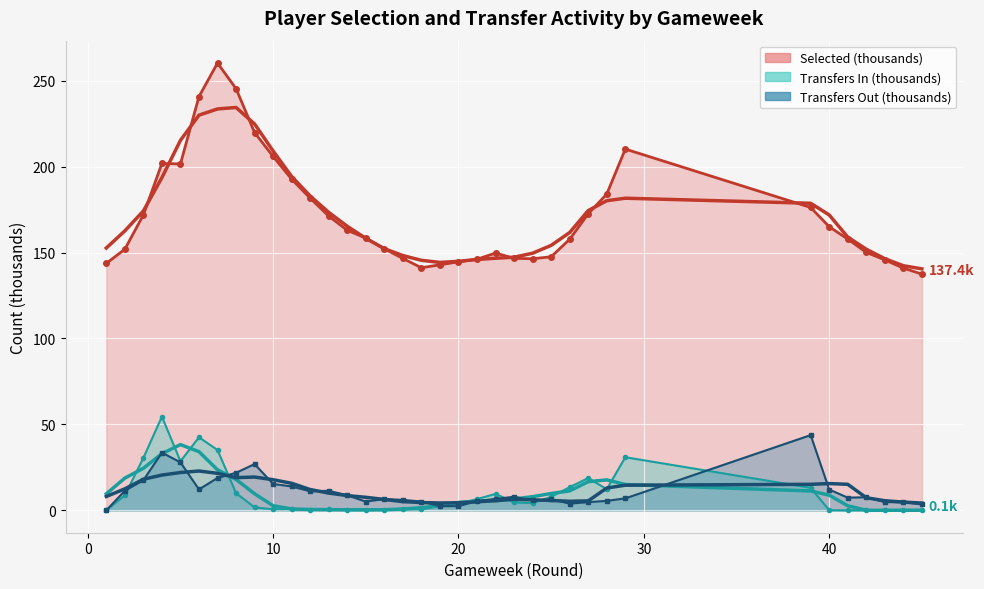

Reading right to left, list all the values displayed in this chart.

Selected (thousands): 45=137.4	44=140.9	43=145.7	42=150.1	41=157.8	40=165.0	39=176.2	29=210.2	28=184.0	27=172.5	26=157.8	25=147.5	24=146.4	23=146.6	22=149.7	21=146.1	20=144.6	19=142.9	18=141.1	17=146.5	16=152.2	15=158.4	14=162.9	13=171.2	12=181.6	11=192.6	10=205.9	9=219.8	8=245.3	7=260.2	6=240.7	5=201.5	4=201.8	3=171.9	2=151.9	1=143.7
Transfers In: 45=0.1	44=0.0	43=0.0	42=0.0	41=0.0	40=0.1	39=13.1	29=30.9	28=12.3	27=18.8	26=13.5	25=7.9	24=4.2	23=4.6	22=9.6	21=6.6	20=3.7	19=2.6	18=0.5	17=0.5	16=0.3	15=0.1	14=0.2	13=0.6	12=0.4	11=0.7	10=0.7	9=1.7	8=10.0	7=35.1	6=42.5	5=28.6	4=54.5	3=30.5	2=8.7	1=0.0
Transfers Out: 45=3.5	44=4.7	43=4.8	42=7.6	41=7.4	40=12.1	39=43.8	29=7.0	28=5.5	27=4.8	26=3.9	25=6.4	24=5.8	23=7.9	22=6.7	21=5.4	20=2.4	19=2.4	18=5.1	17=6.1	16=6.6	15=5.1	14=8.8	13=11.4	12=11.1	11=13.9	10=15.4	9=26.9	8=21.9	7=18.9	6=12.2	5=27.9	4=33.6	3=17.5	2=11.4	1=0.0